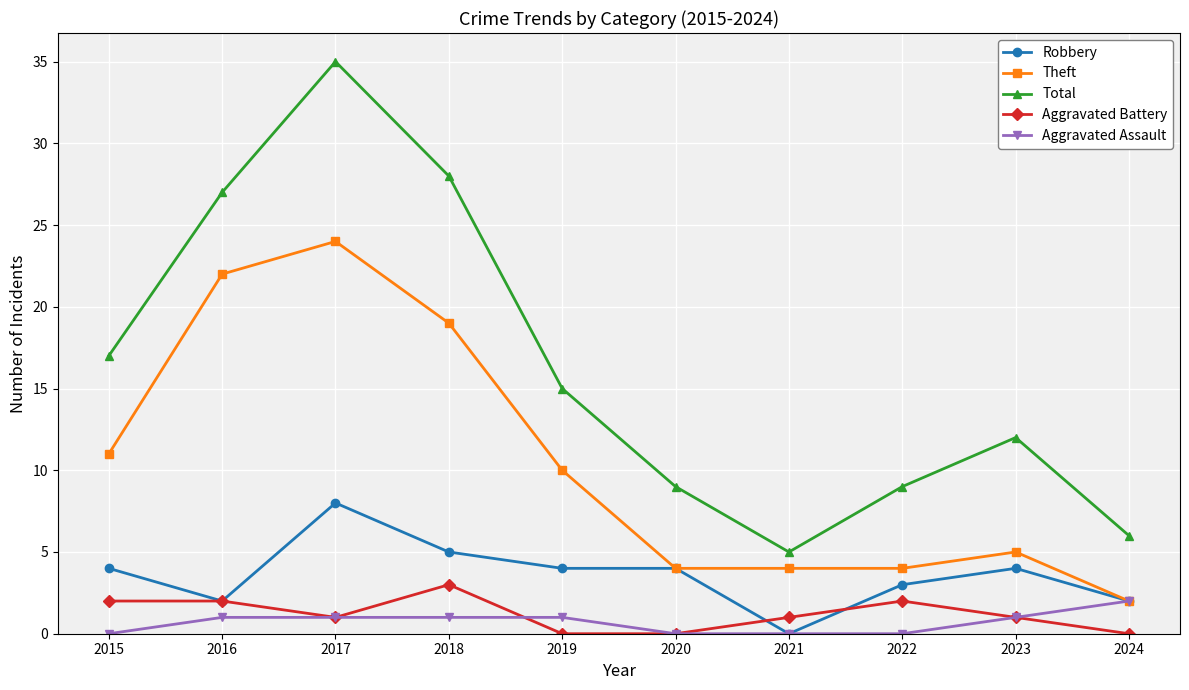

Reading left to right, what are all the values shown in this chart?

Robbery: 2015=4	2016=2	2017=8	2018=5	2019=4	2020=4	2021=0	2022=3	2023=4	2024=2
Theft: 2015=11	2016=22	2017=24	2018=19	2019=10	2020=4	2021=4	2022=4	2023=5	2024=2
Total: 2015=17	2016=27	2017=35	2018=28	2019=15	2020=9	2021=5	2022=9	2023=12	2024=6
Aggravated Battery: 2015=2	2016=2	2017=1	2018=3	2019=0	2020=0	2021=1	2022=2	2023=1	2024=0
Aggravated Assault: 2015=0	2016=1	2017=1	2018=1	2019=1	2020=0	2021=0	2022=0	2023=1	2024=2